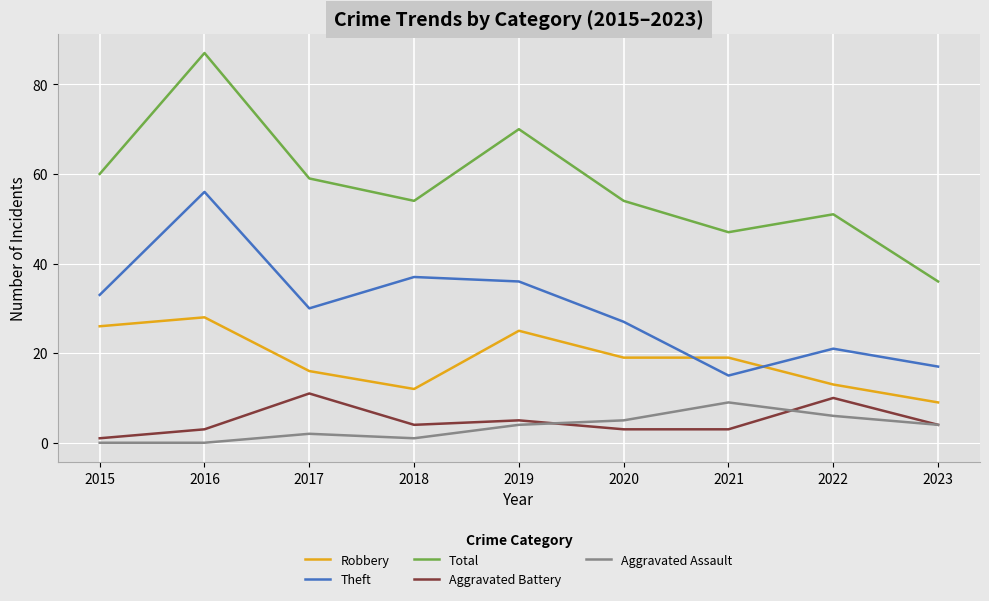

Where is the first local maximum for Total?

2016